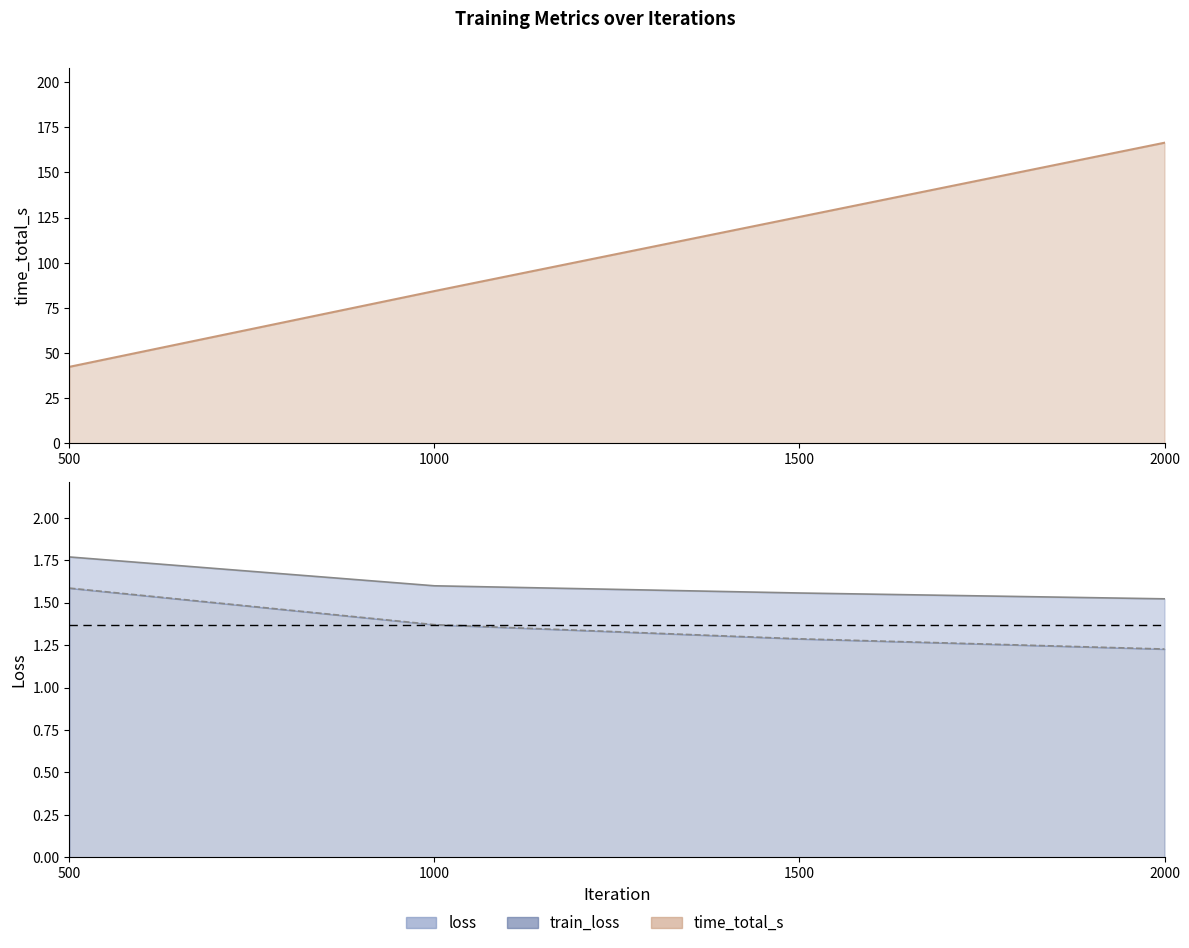

True or false: loss_line has a value of 1.5 at 2000.

True